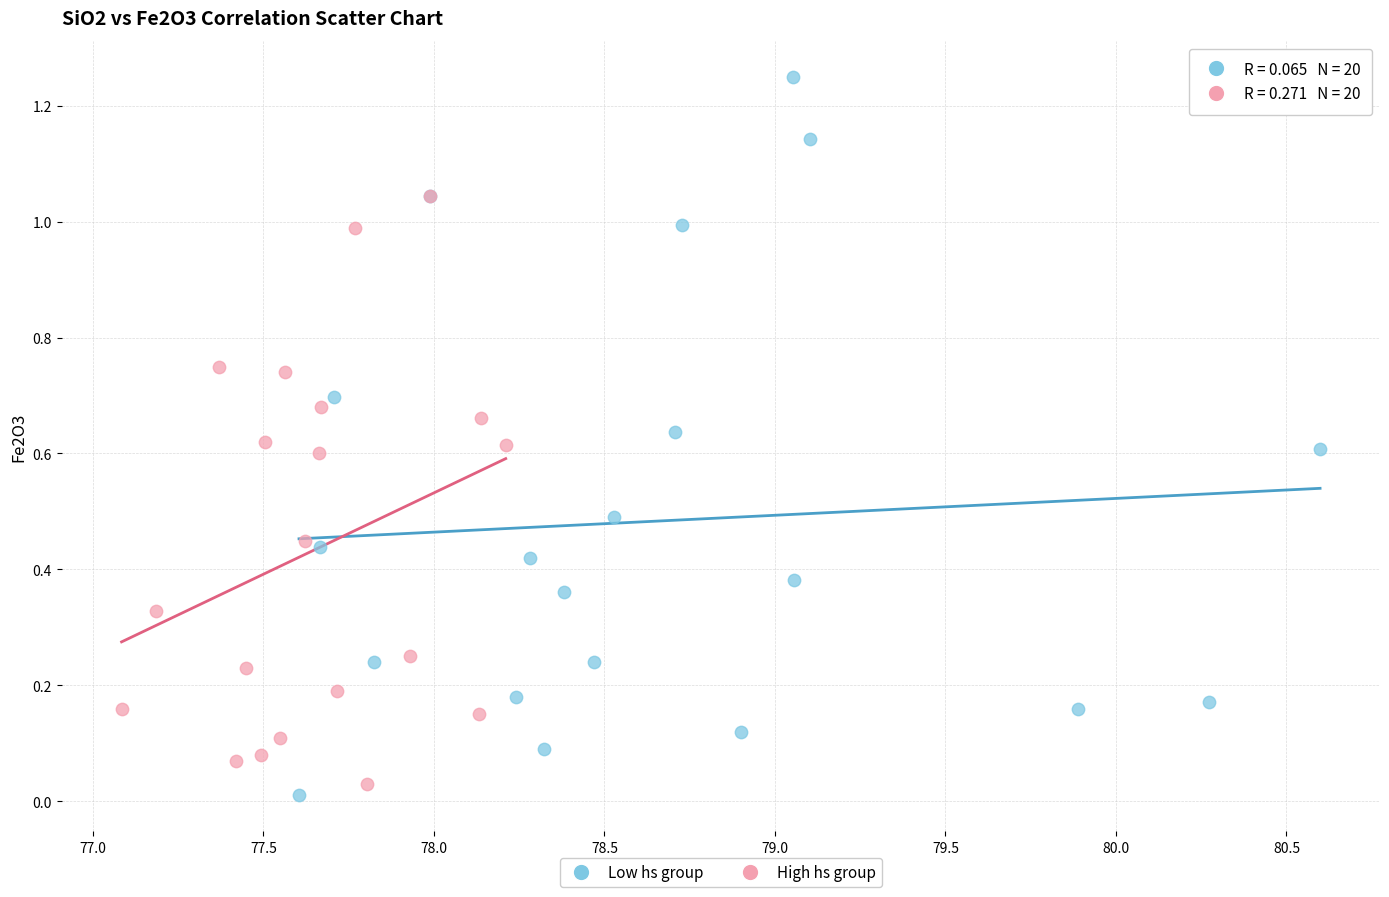

Which series has the largest Y range (max minus min)?

Low hs group